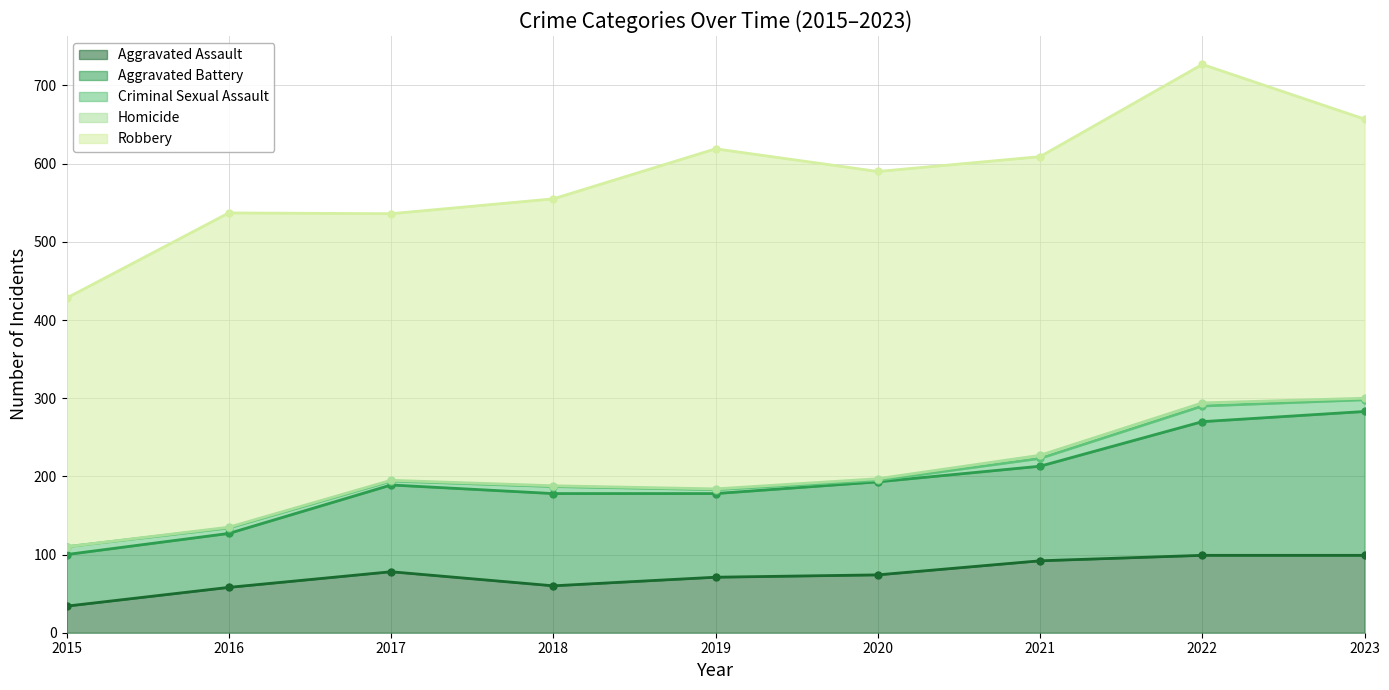

Reading left to right, transcribe all the data shown in this chart.

Aggravated Assault: 2015=34	2016=58	2017=78	2018=60	2019=71	2020=74	2021=92	2022=99	2023=99
Aggravated Battery: 2015=66	2016=69	2017=111	2018=118	2019=107	2020=119	2021=121	2022=171	2023=184
Criminal Sexual Assault: 2015=10	2016=7	2017=5	2018=9	2019=5	2020=2	2021=10	2022=20	2023=15
Homicide: 2015=0	2016=1	2017=1	2018=1	2019=1	2020=2	2021=4	2022=4	2023=2
Robbery: 2015=318	2016=402	2017=341	2018=367	2019=435	2020=393	2021=382	2022=433	2023=357